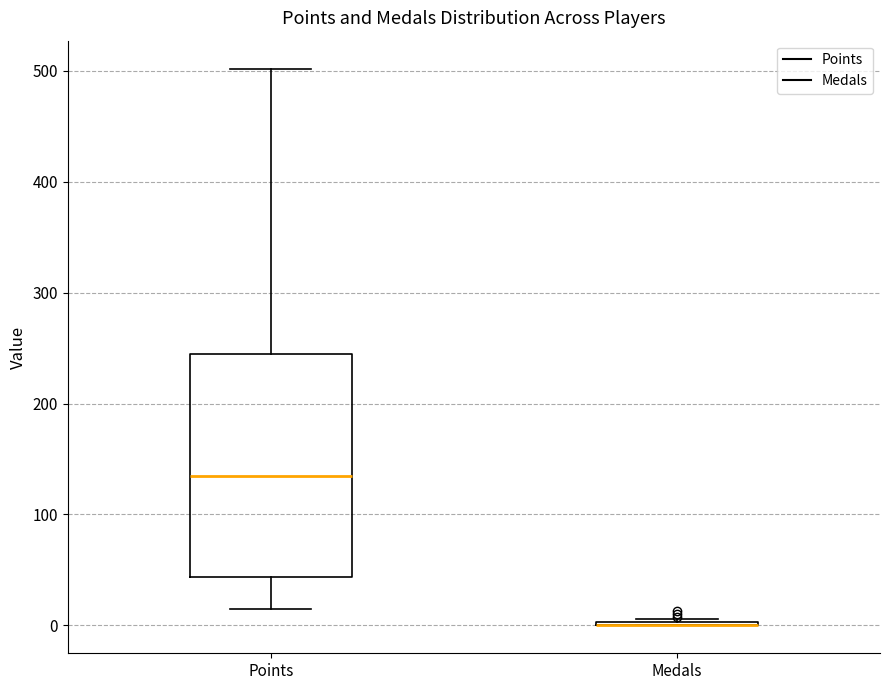

Reading left to right, transcribe this box plot: for each box, give where its median line is, the range the box spans, and where its two whiskers end, as read against the y-axis. The values are not printed on the chart, so give them approximately, as read against the axis.

Points: median 140, box 40 to 240, whiskers 20 to 500
Medals: box collapsed to a line at 0, whiskers 0 to 10